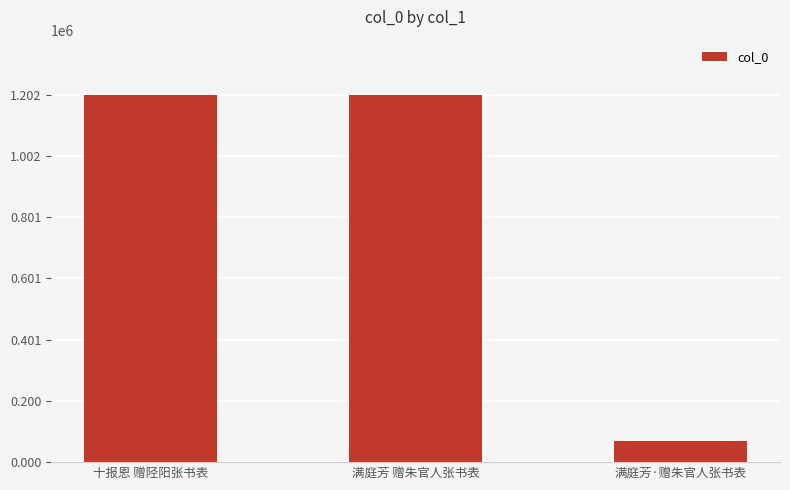

What is the maximum value shown in the chart?

1201870